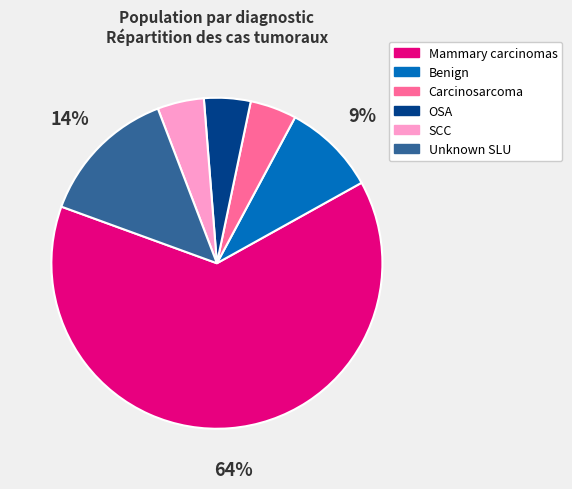

Is the sum of Carcinosarcoma and Mammary carcinomas greater than half?

Yes